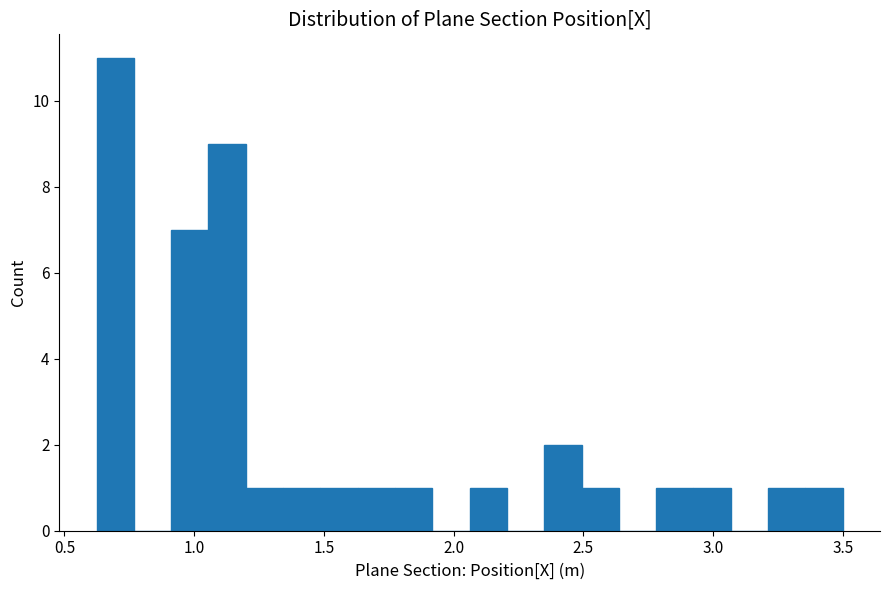

Around what value on the x-axis is the tallest bar? Give the approximate position of its centre, as read against the axis.

0.70